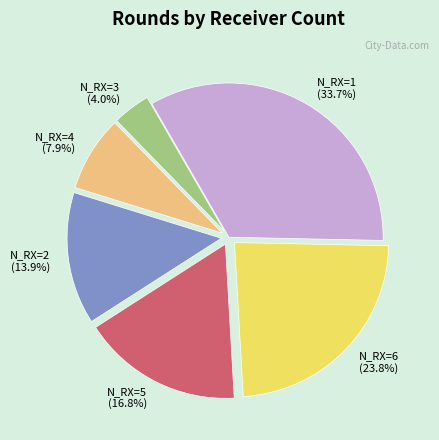

Which category has the biggest portion of the pie?

N_RX=1